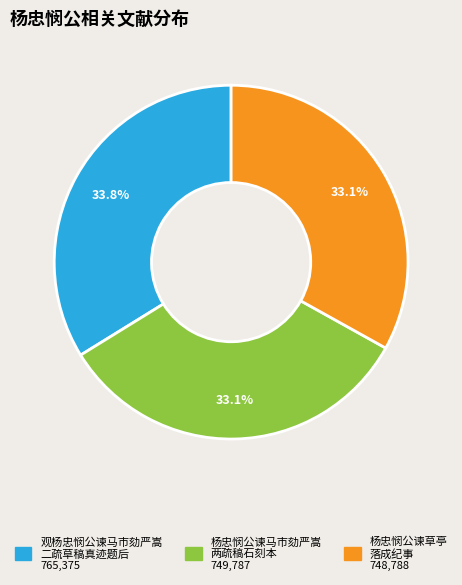

Does any single category account for the majority?

No